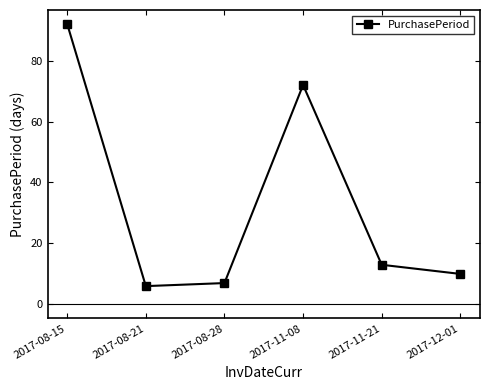

What is the greatest value displayed?

92